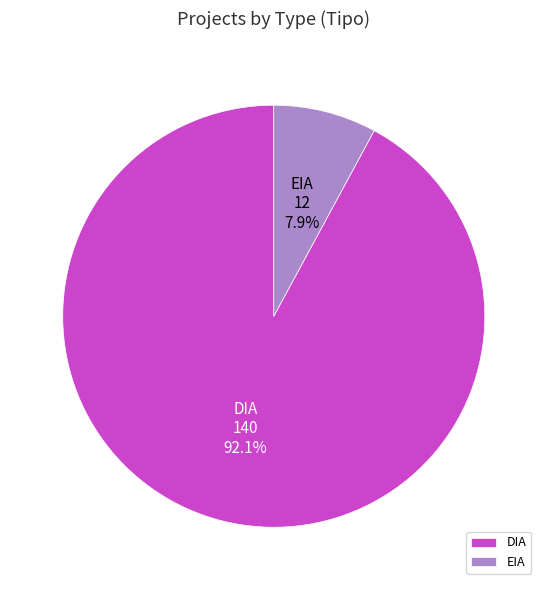

What is the largest slice in the pie chart?

DIA